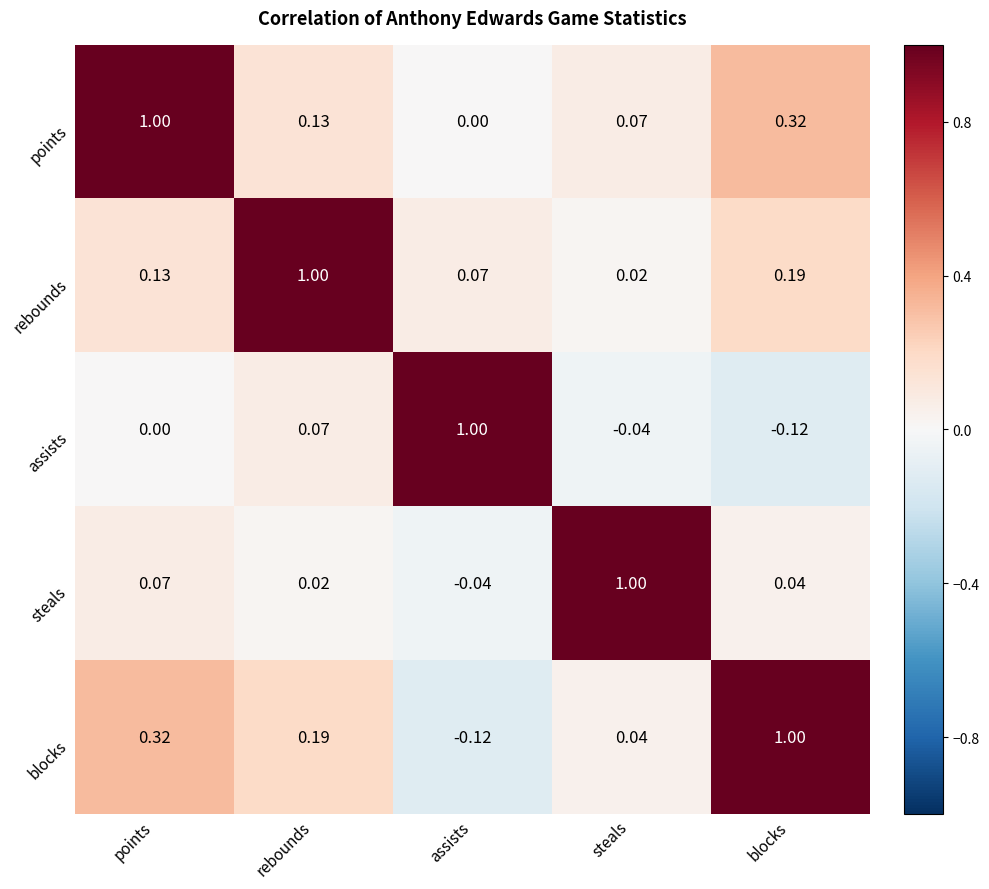

At blocks, list the series in order from largest to smallest.

blocks, points, rebounds, steals, assists